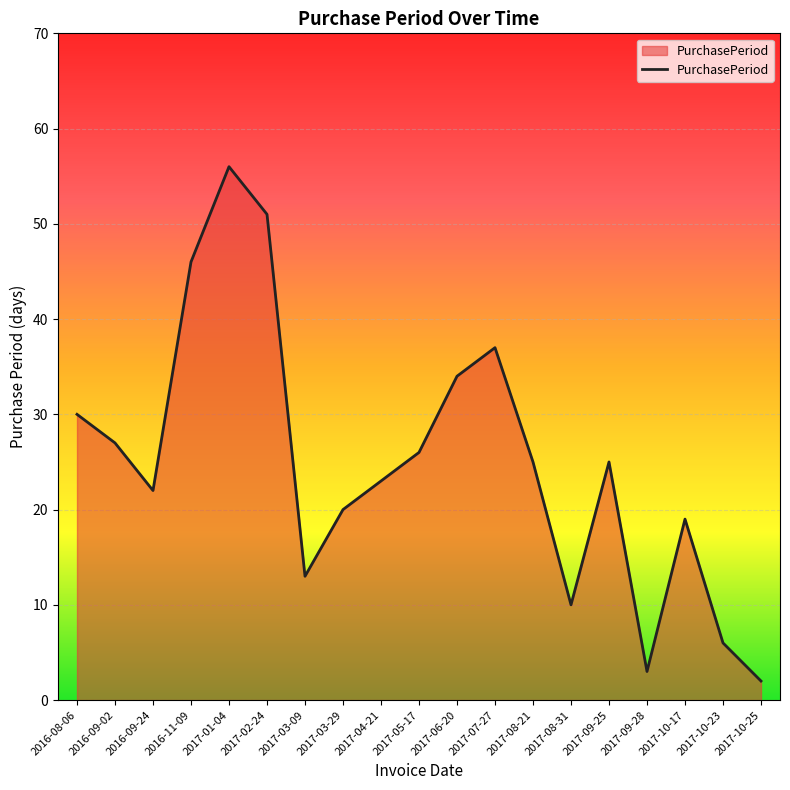

Does the chart display data point markers on the line(s)?

No